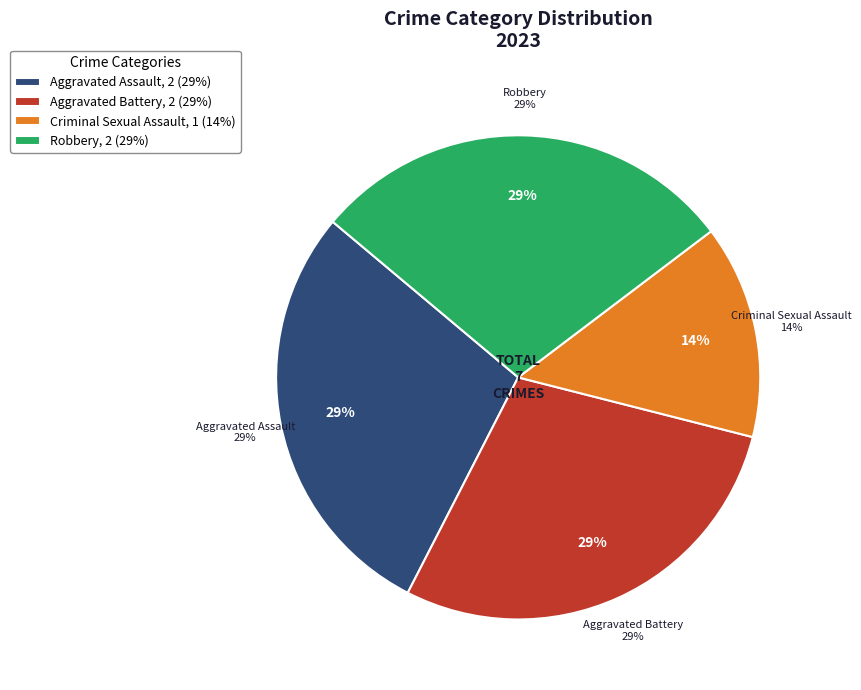

To the nearest percent, what is the difference between the Aggravated Assault and Criminal Sexual Assault slice percentages?

14%